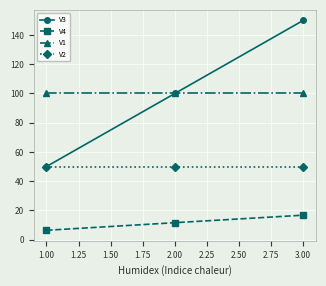

What is the sum of all V2 values?

150.0